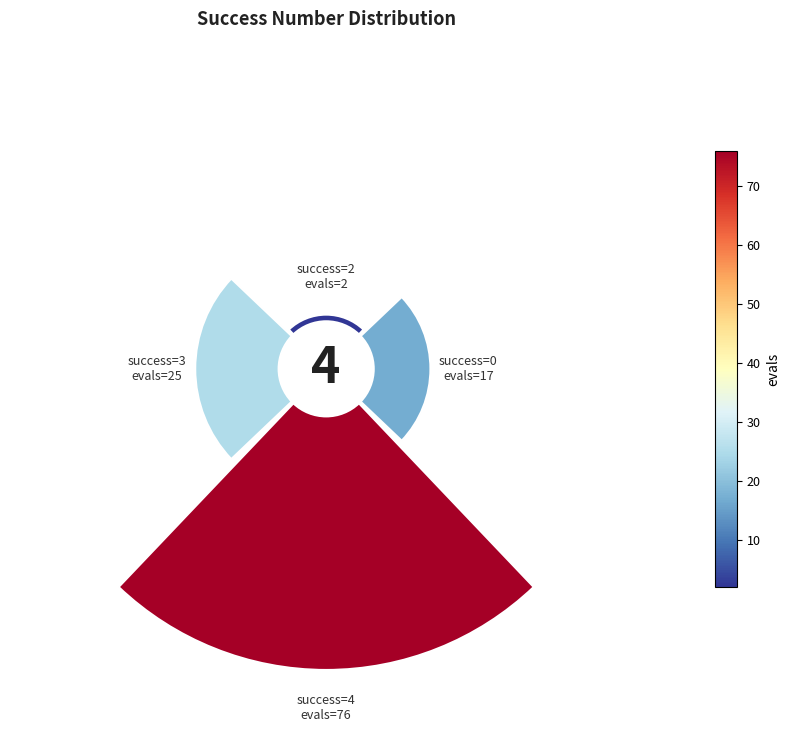

Is it true that 4 is 58% of the pie?

False